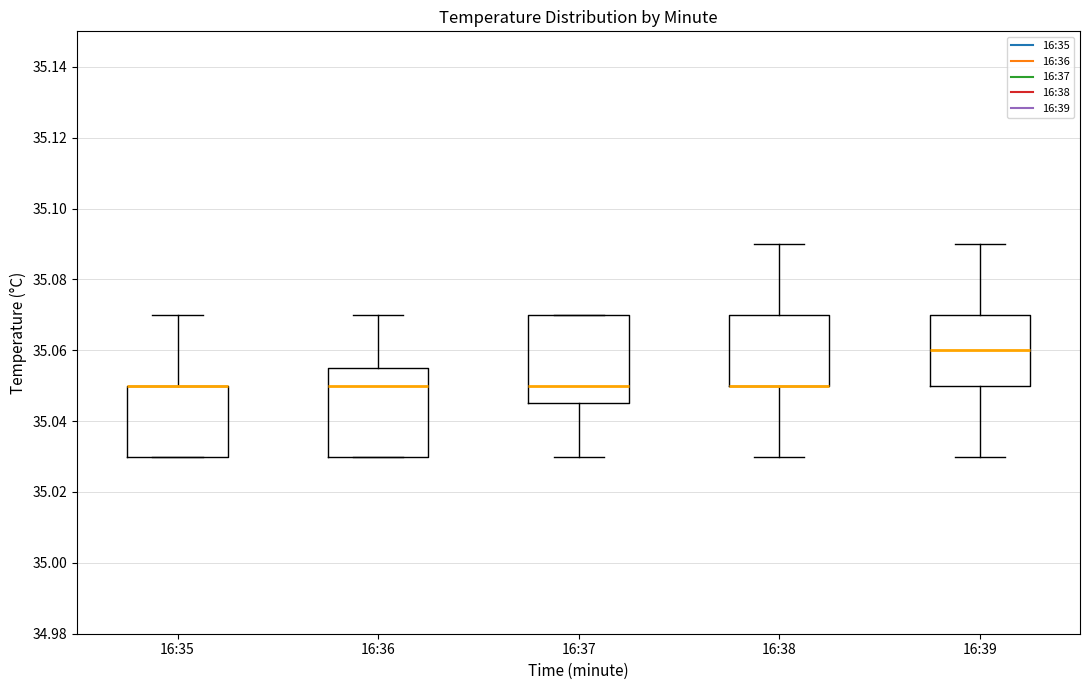

Where does the upper whisker of the box for 16:35 end on the y-axis? The values are not printed on the chart, so give them approximately, as read against the axis.

35.070